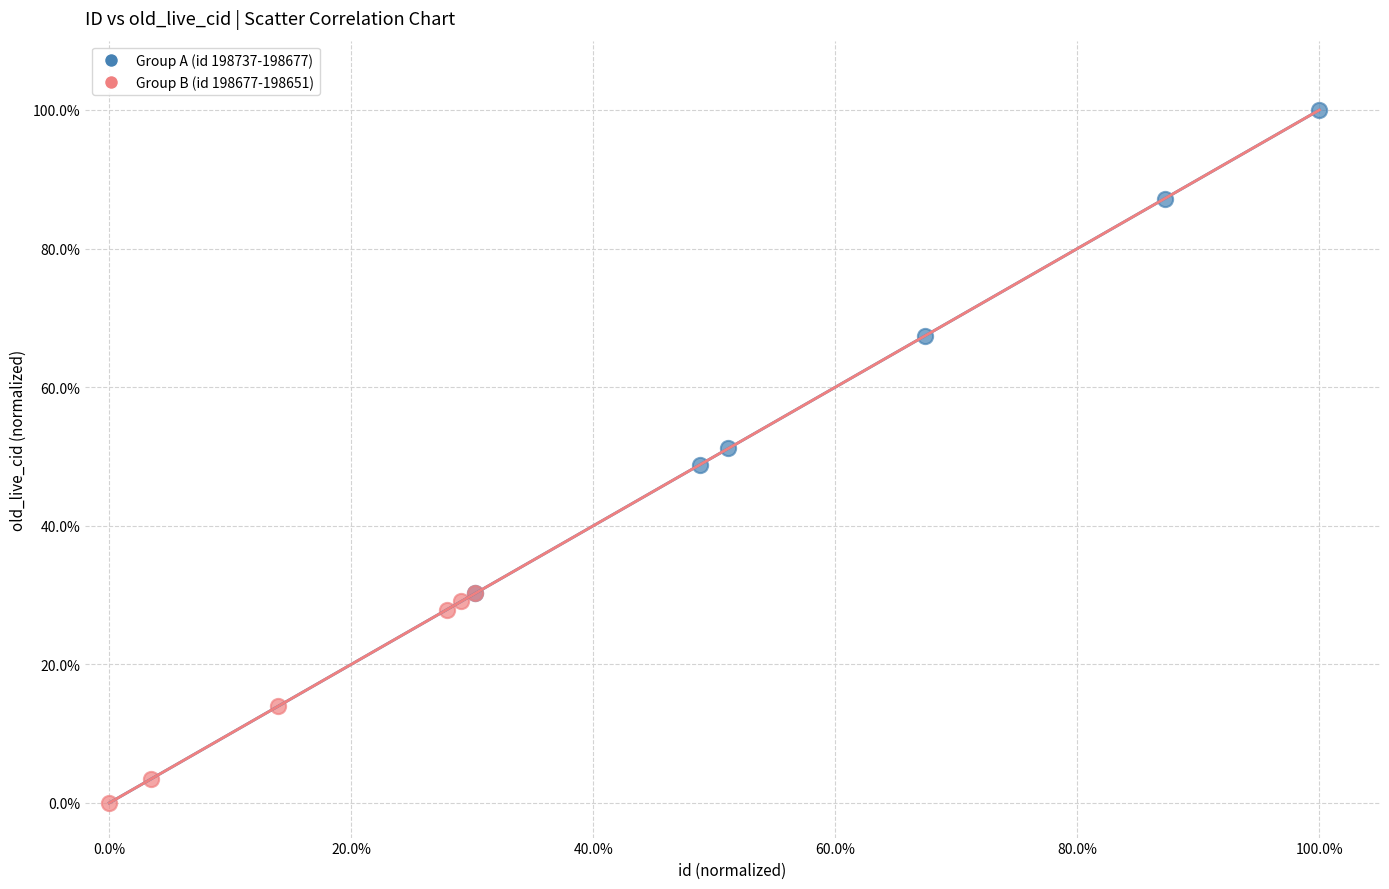

What are all the series names shown in the legend?

Group A (id 198737-198677), Group B (id 198677-198651)